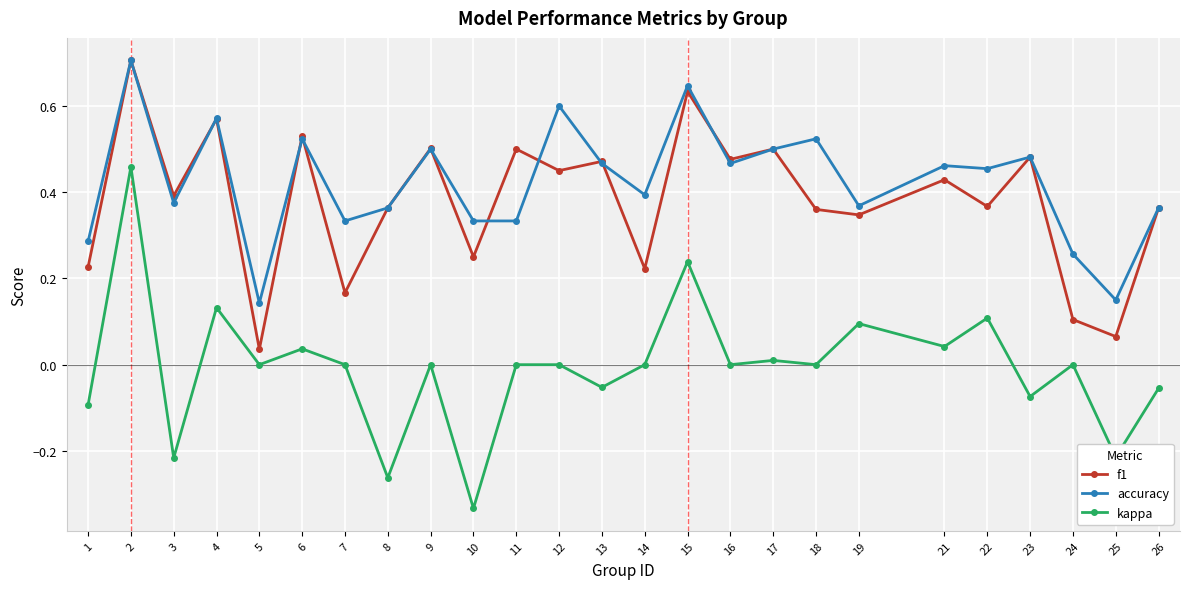

Which series has the widest spread of values?

kappa